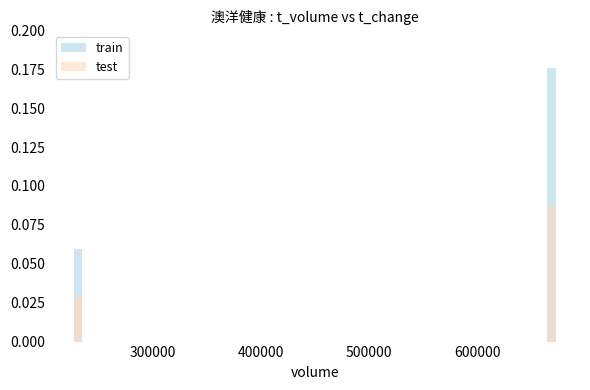

Reading left to right, what are all the values shown in this chart?

train: 0.1	0.2
test: 0.0	0.1